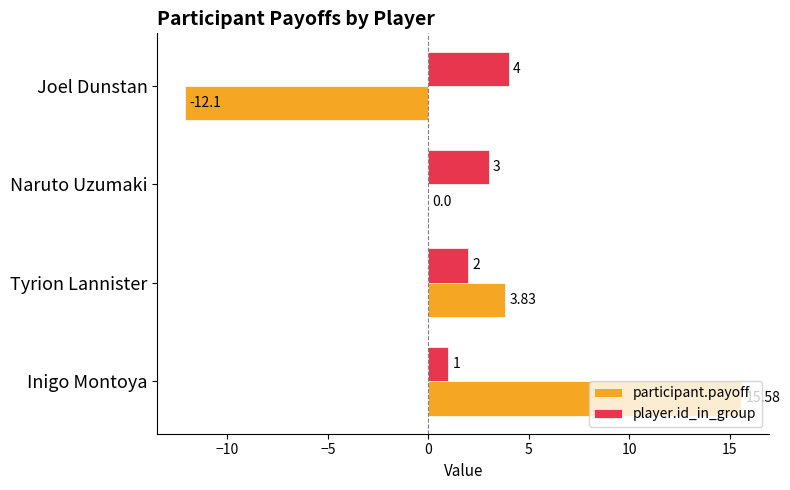

At which label is participant.payoff closest to 1?

Naruto Uzumaki